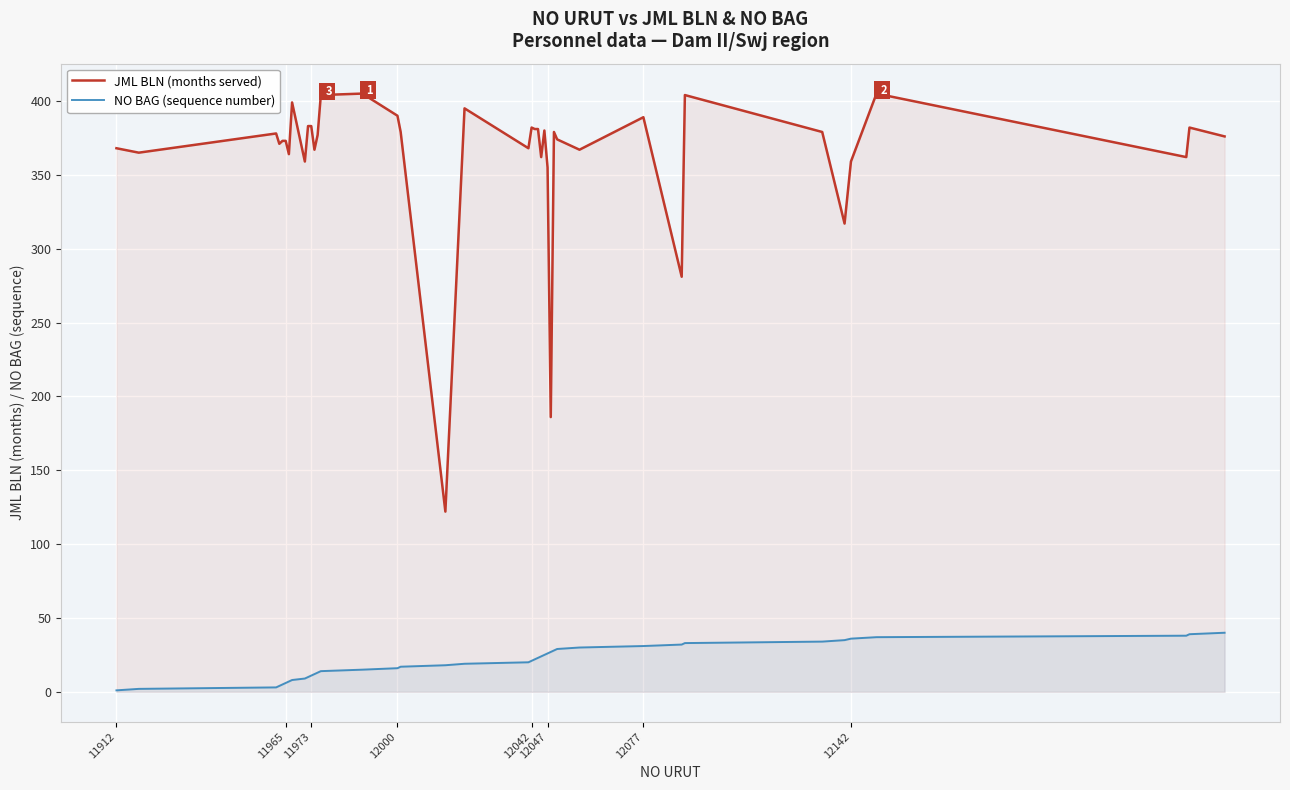

Which series has the largest range (max minus min)?

JML BLN (months served)